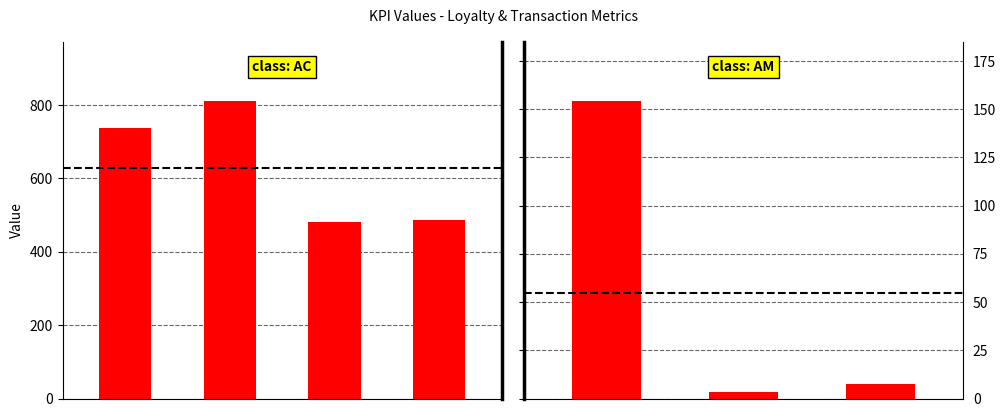

How many bars are there in total?

7